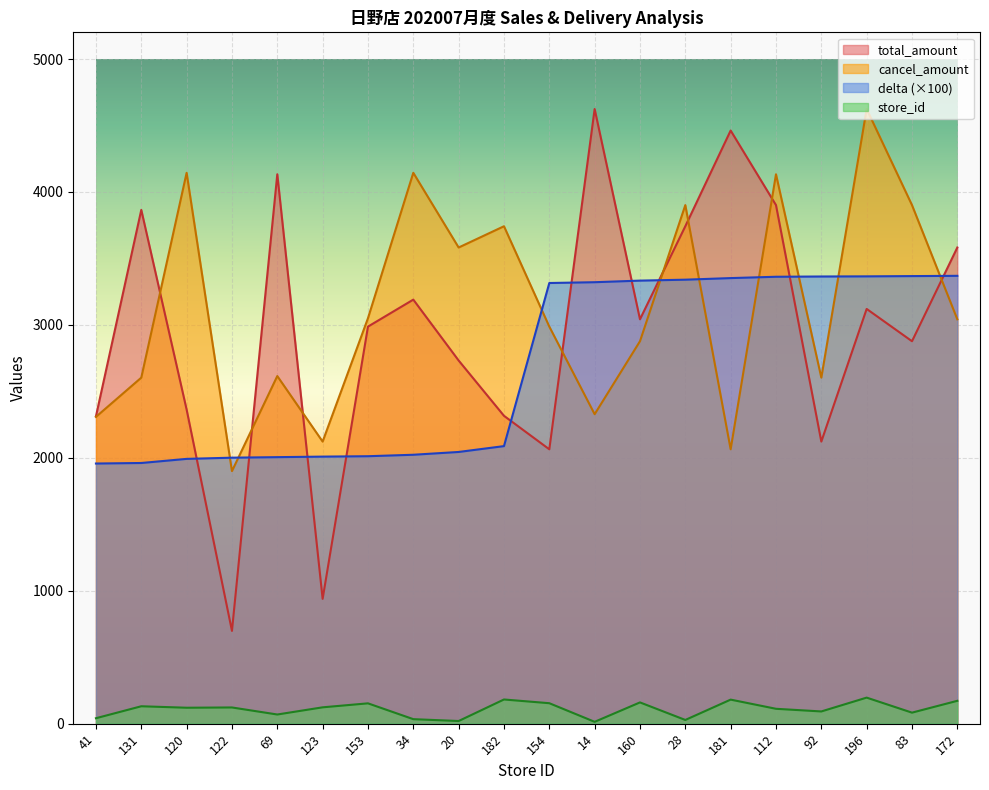

Rank the series at 34 from highest to lowest value.

cancel_amount, total_amount, delta (×100), store_id